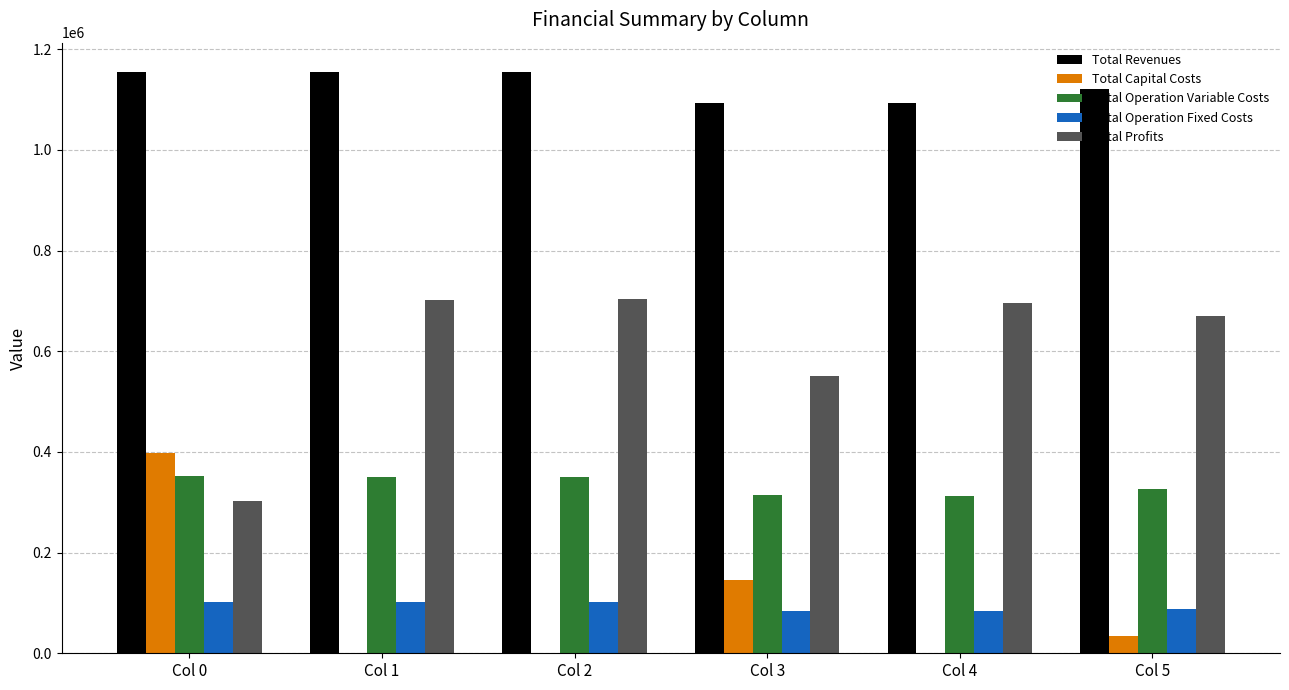

What is the sum of all Total Capital Costs values?

578208.0